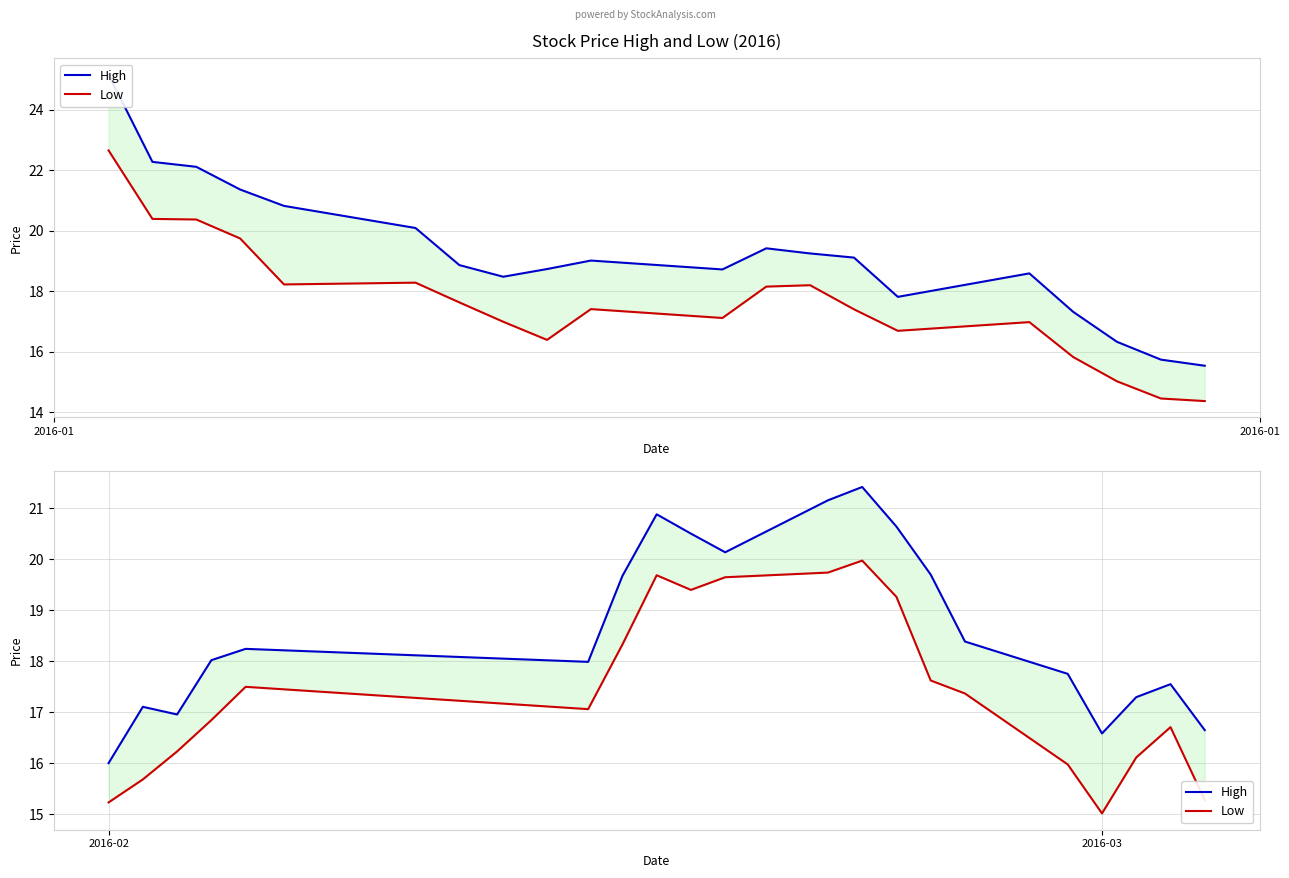

List the series in order of their peak value, lowest first.

Low, High